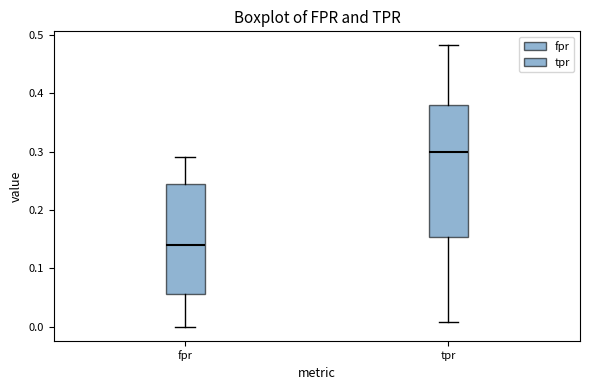

Reading left to right, transcribe this box plot: for each box, give where its median line is, the range the box spans, and where its two whiskers end, as read against the y-axis. The values are not printed on the chart, so give them approximately, as read against the axis.

fpr: median 0.14, box 0.06 to 0.25, whiskers 0.00 to 0.29
tpr: median 0.30, box 0.15 to 0.38, whiskers 0.01 to 0.48